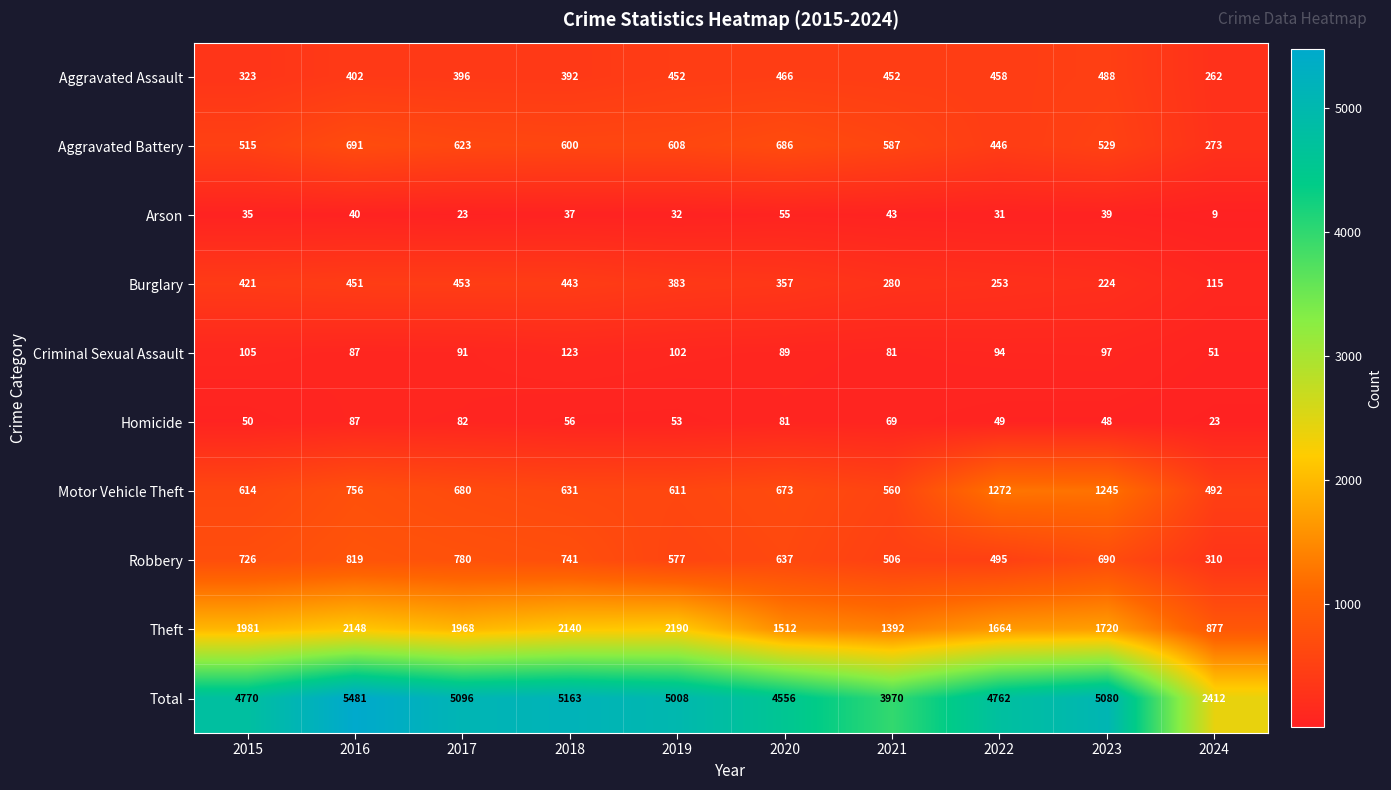

Which series has the largest total across all categories?

Total